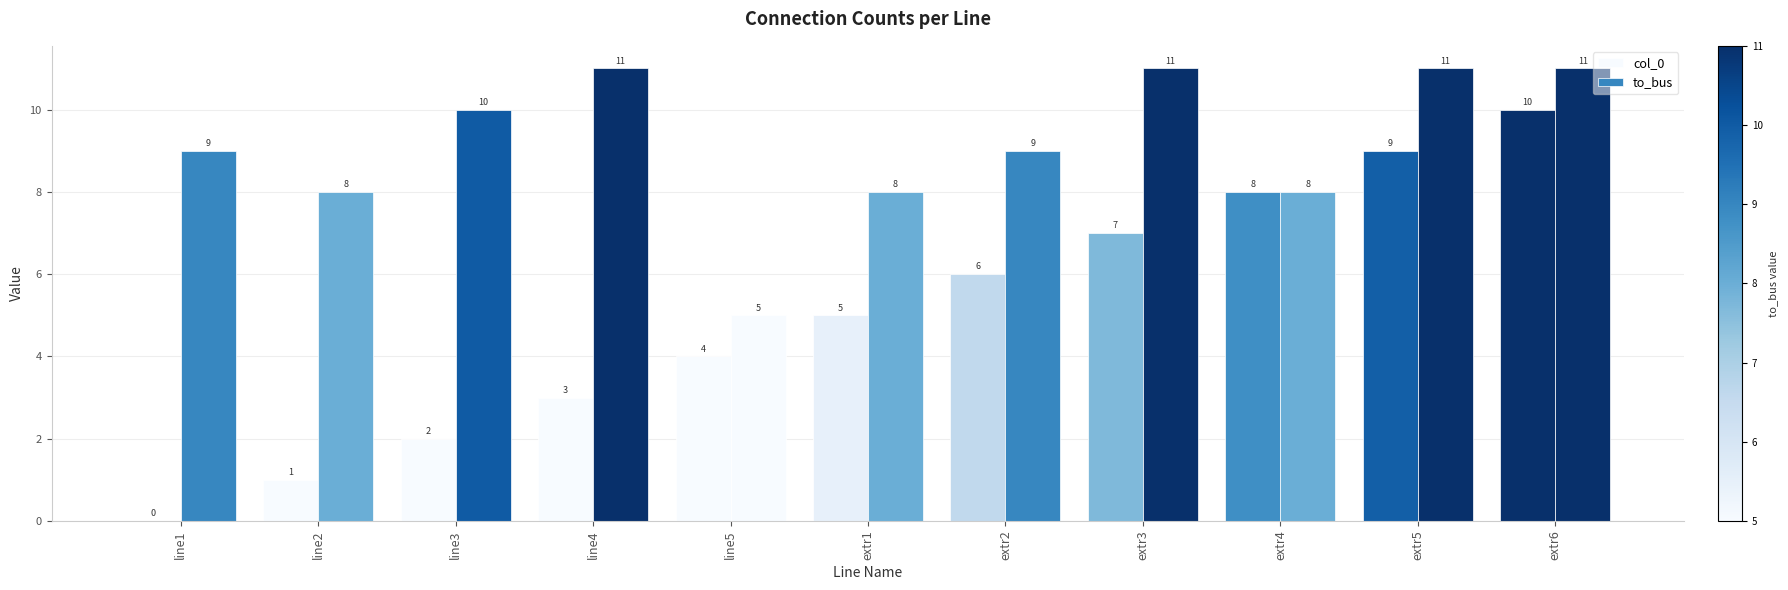

The col_0 series shows 9 at extr5. True or false?

True